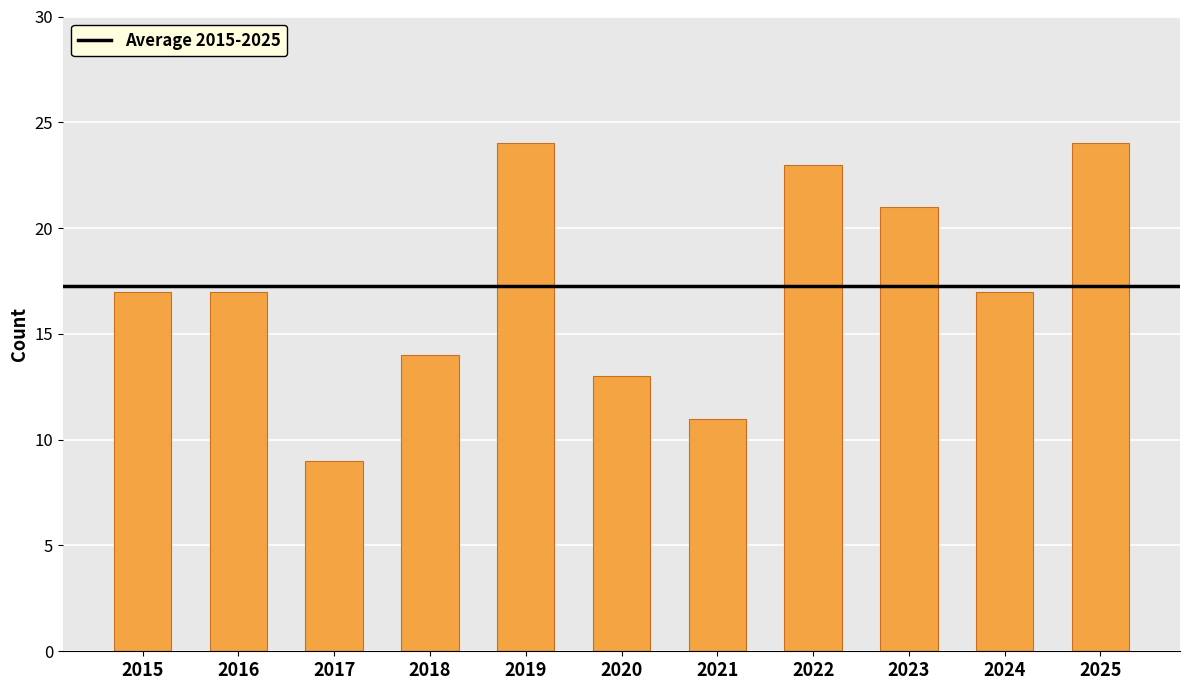

Read the value at 2020, to the nearest 10.

10